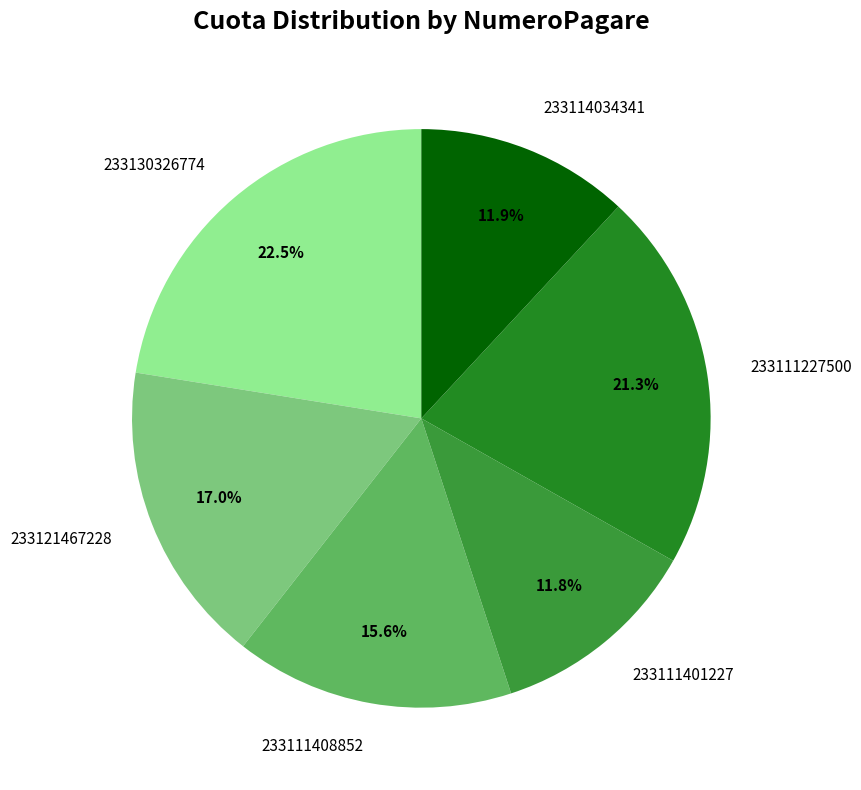

What is the largest slice in the pie chart?

233130326774